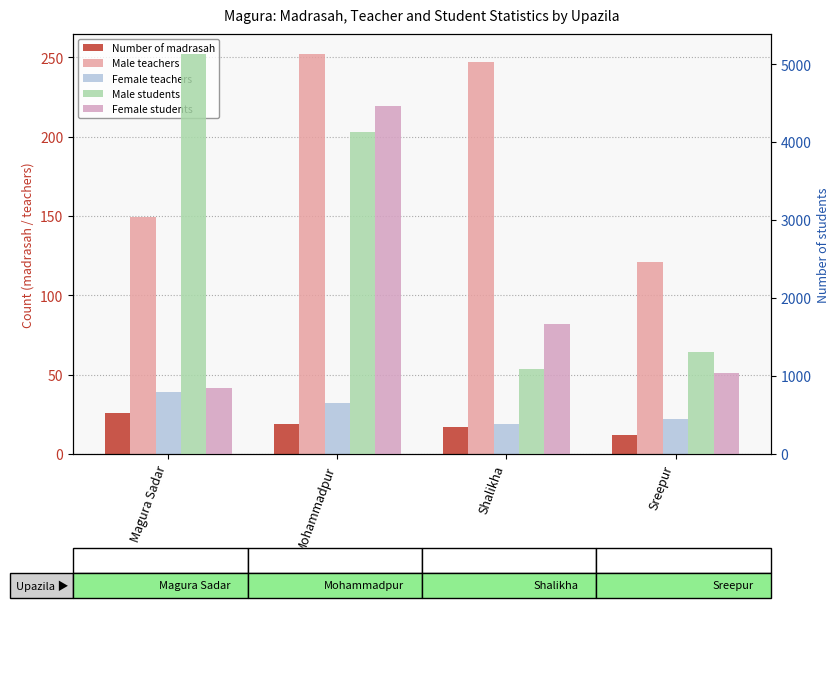

Which category has the highest value across all series?

Magura Sadar